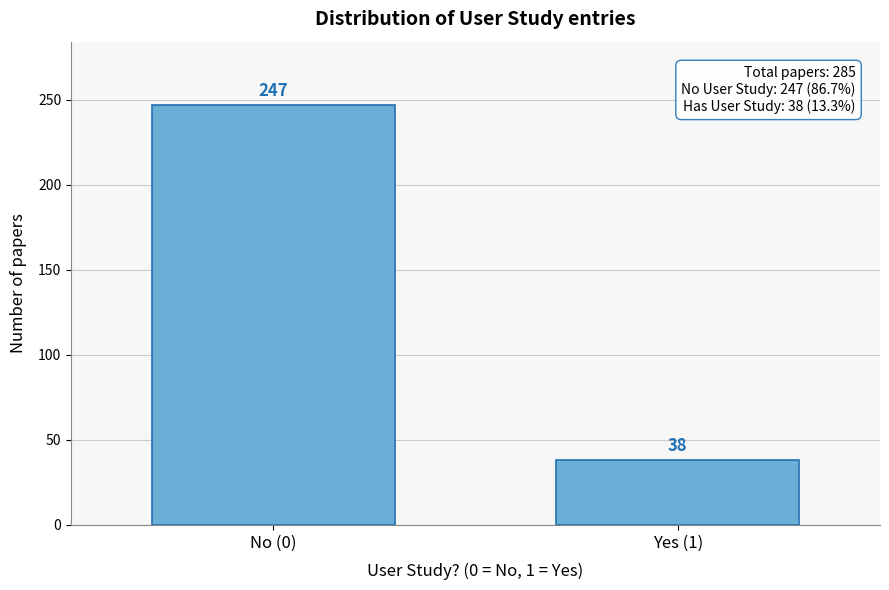

Reading left to right, extract all data points from this chart.

No (0)=247	Yes (1)=38